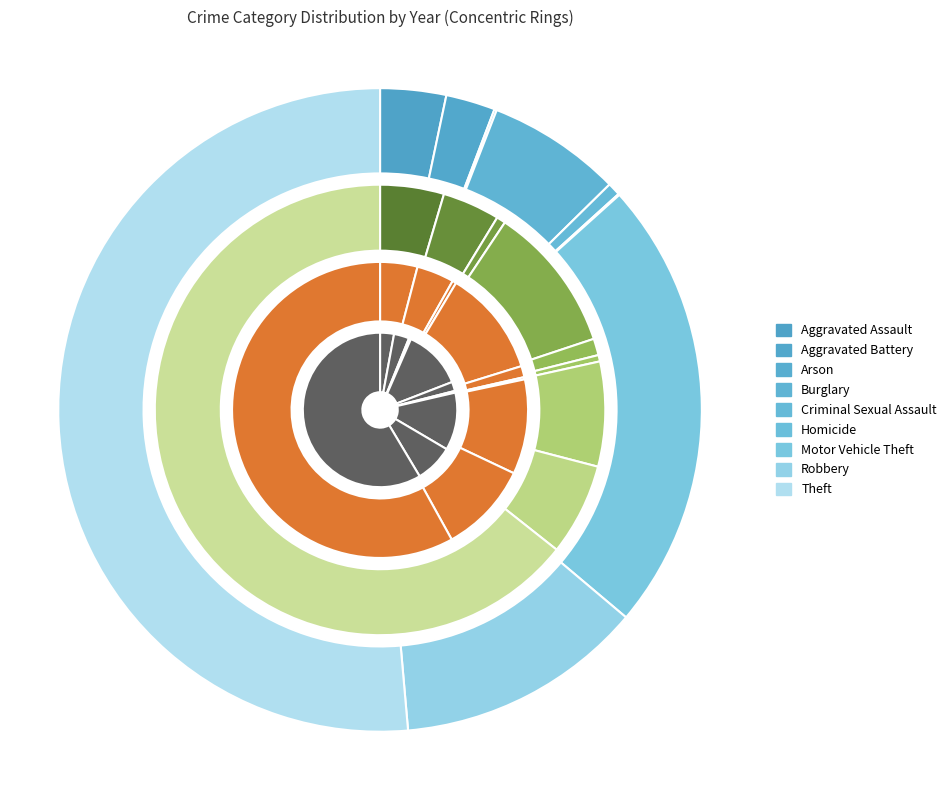

How many slices are in this pie chart?

9